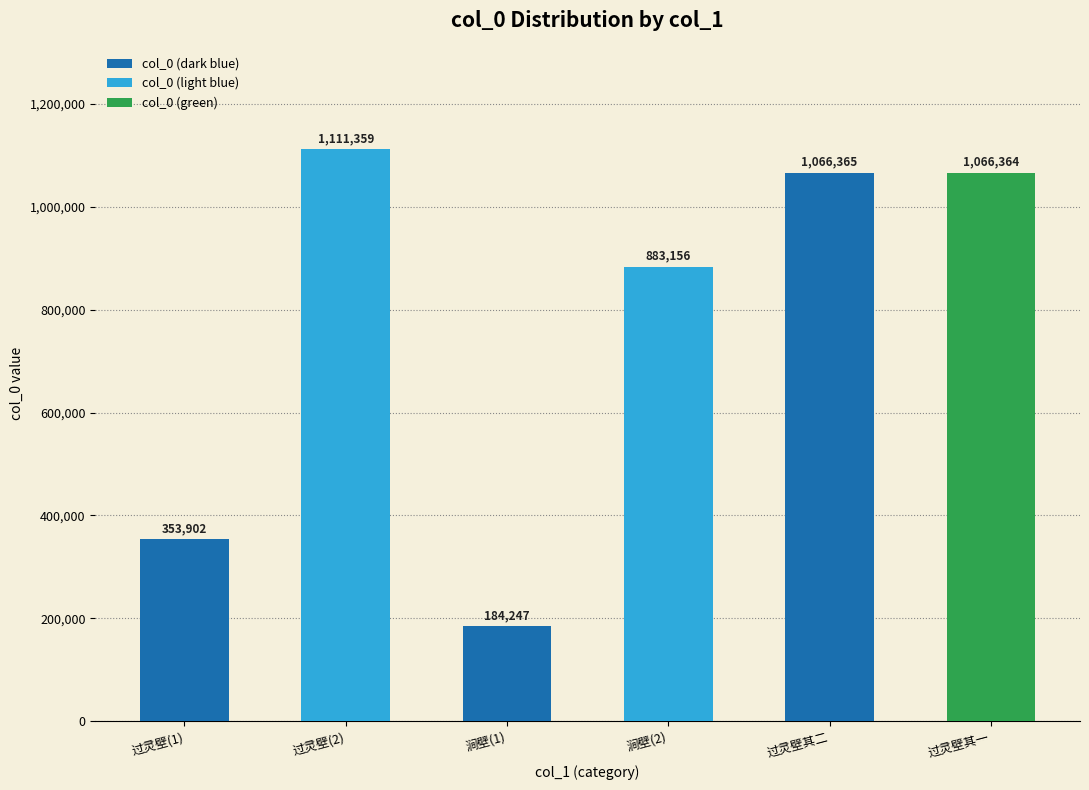

List the labels in order of value, largest first.

过灵壁(2), 过灵壁其二, 过灵壁其一, 涧壁(2), 过灵壁(1), 涧壁(1)